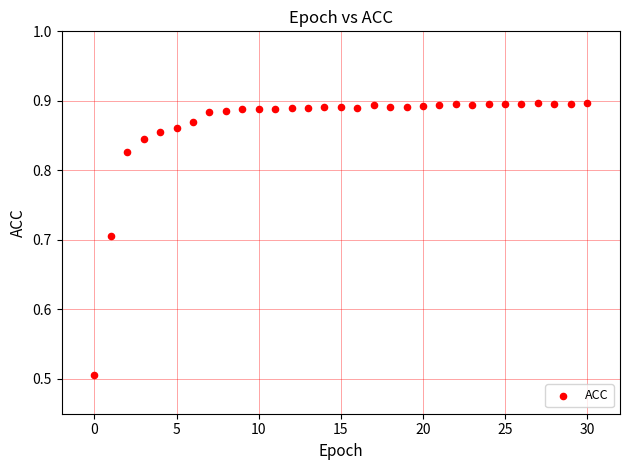

What is the range of Y values (max minus min)?

0.4